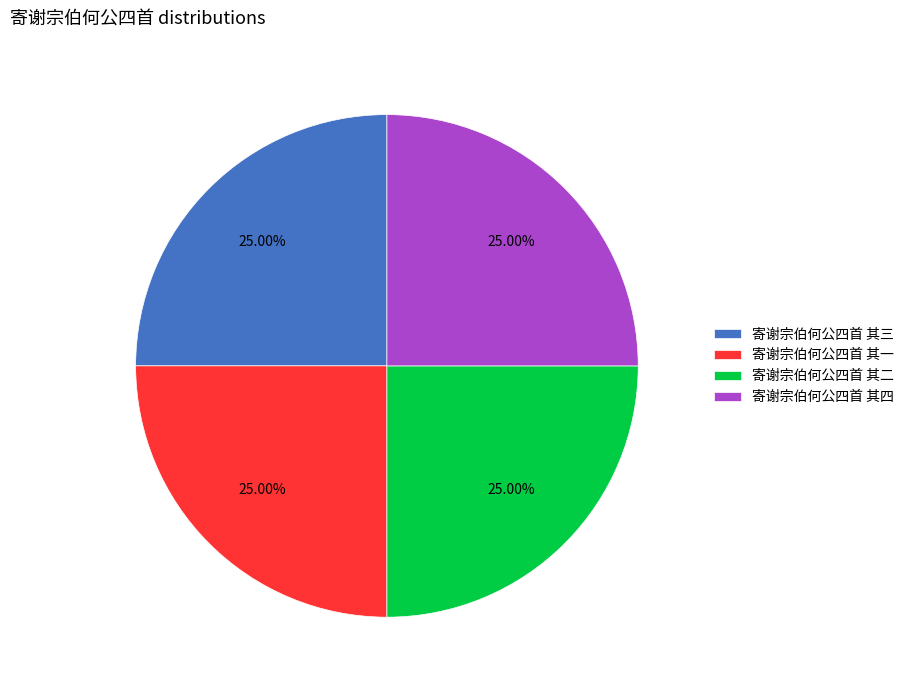

Approximately how many times larger is the value at 寄谢宗伯何公四首 其一 compared to 寄谢宗伯何公四首 其二?

1.0